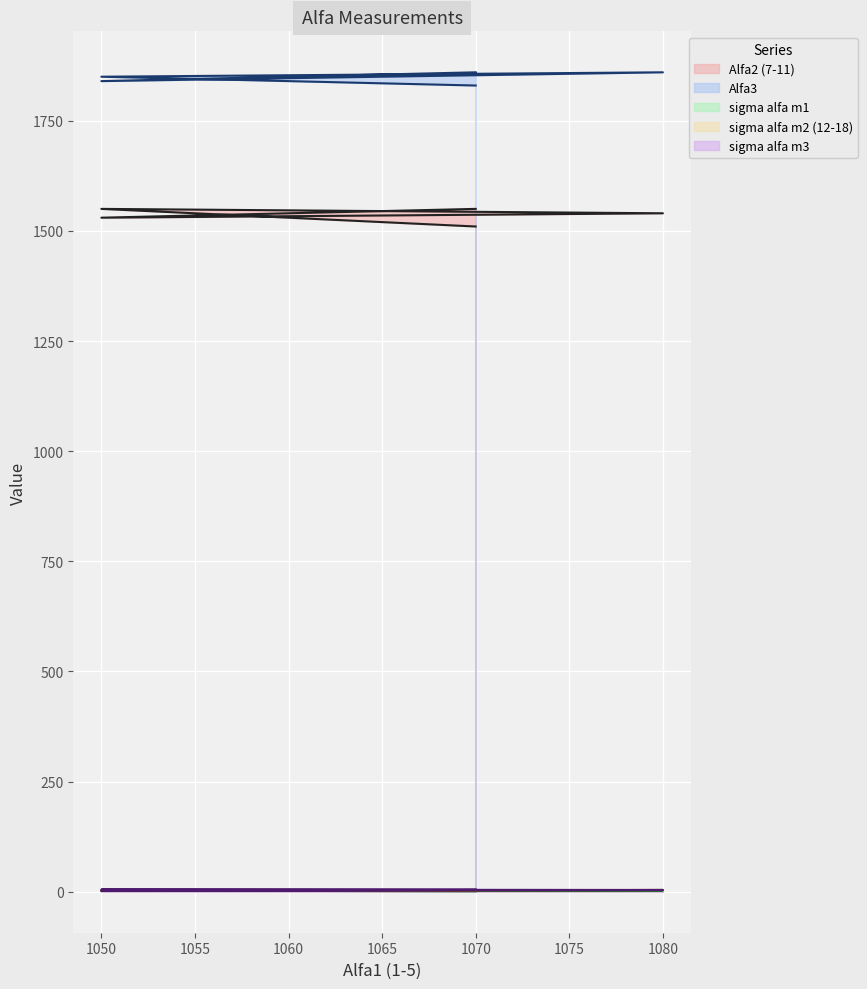

What is the average value of the sigma alfa m2 (12-18) series?

3